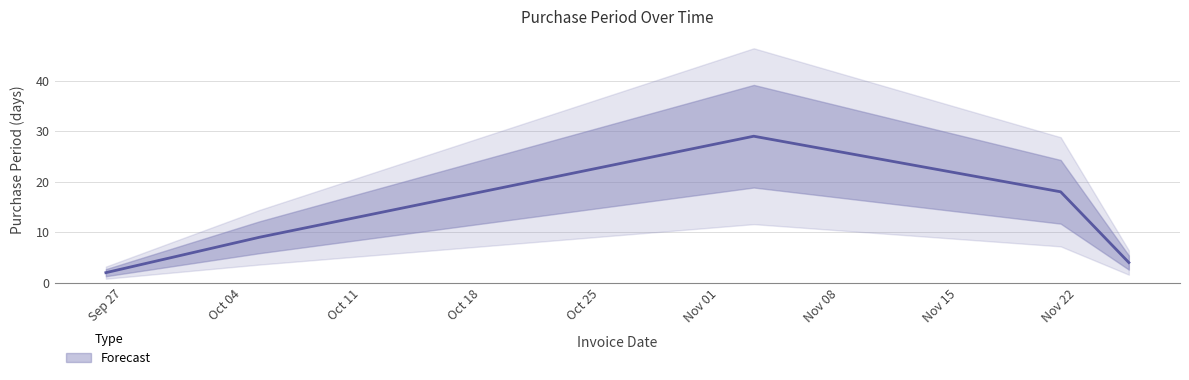

What is the change in value from 2016-11-03 to 2016-11-21?

-11